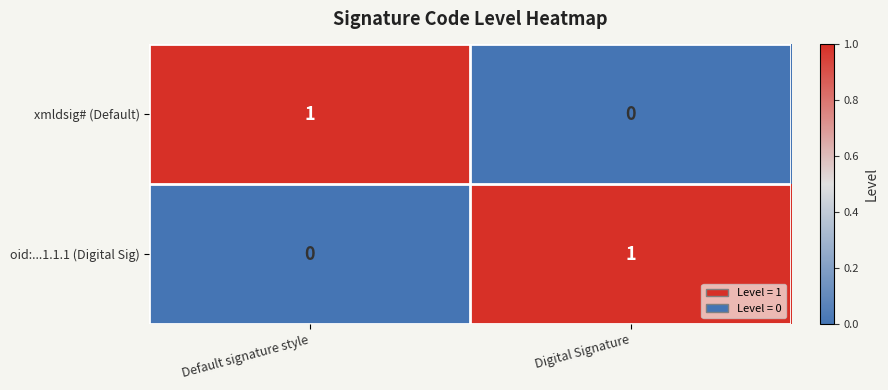

Reading right to left, extract all data points from this chart.

xmldsig# (Default): Digital Signature=0	Default signature style=1
oid:...1.1.1 (Digital Sig): Digital Signature=1	Default signature style=0